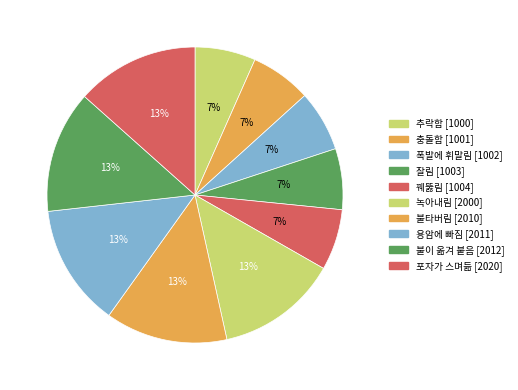

How many slices are in this pie chart?

10